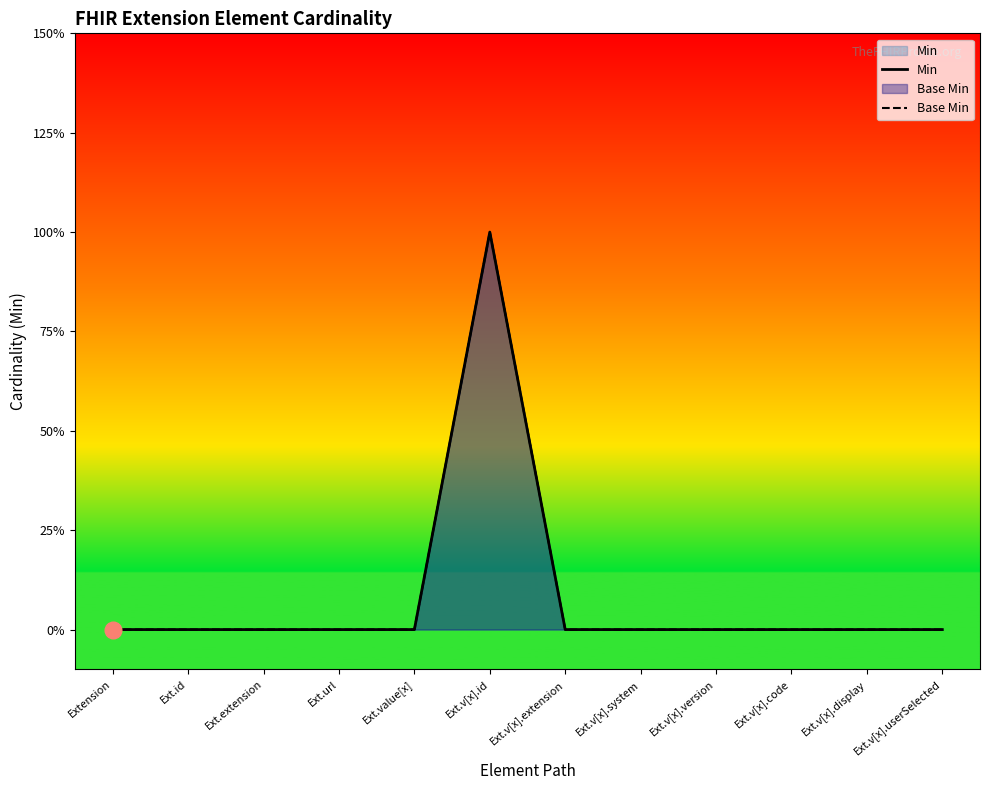

The value of Min at Ext.v[x].display is 0. True or false?

True